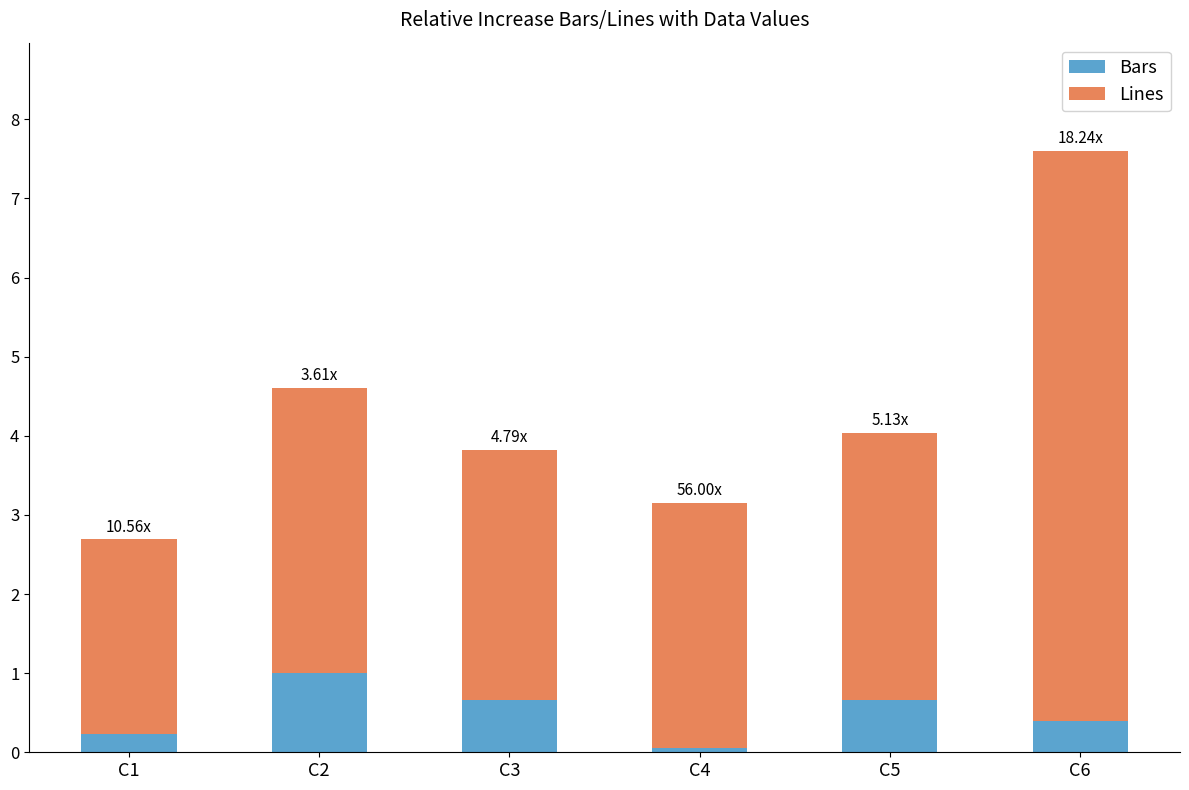

What is the total value across all series at C2?

4.6